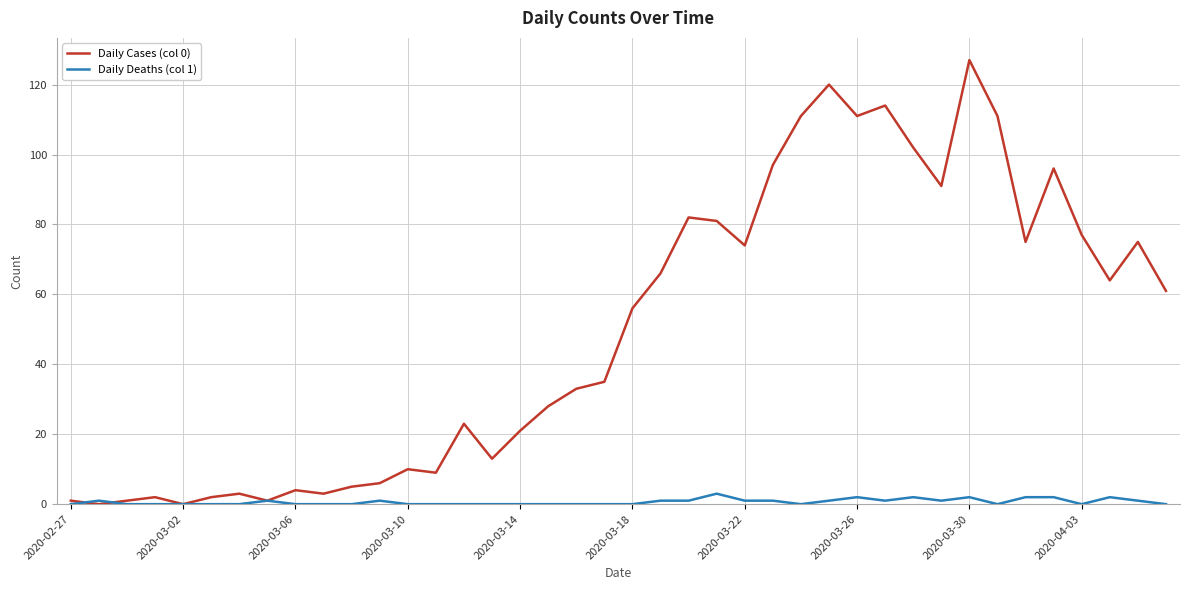

Which series has the largest total across all categories?

Daily Cases (col 0)